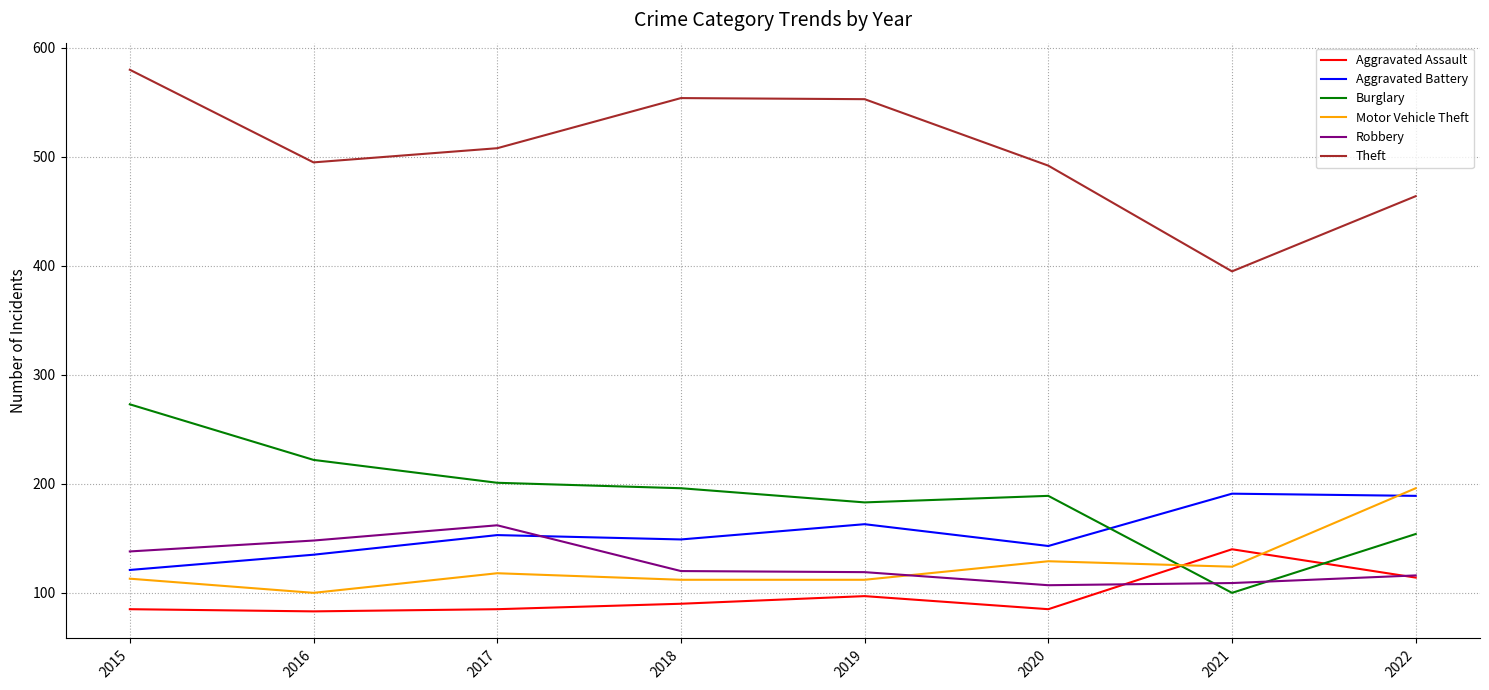

Which series has the largest range (max minus min)?

Theft